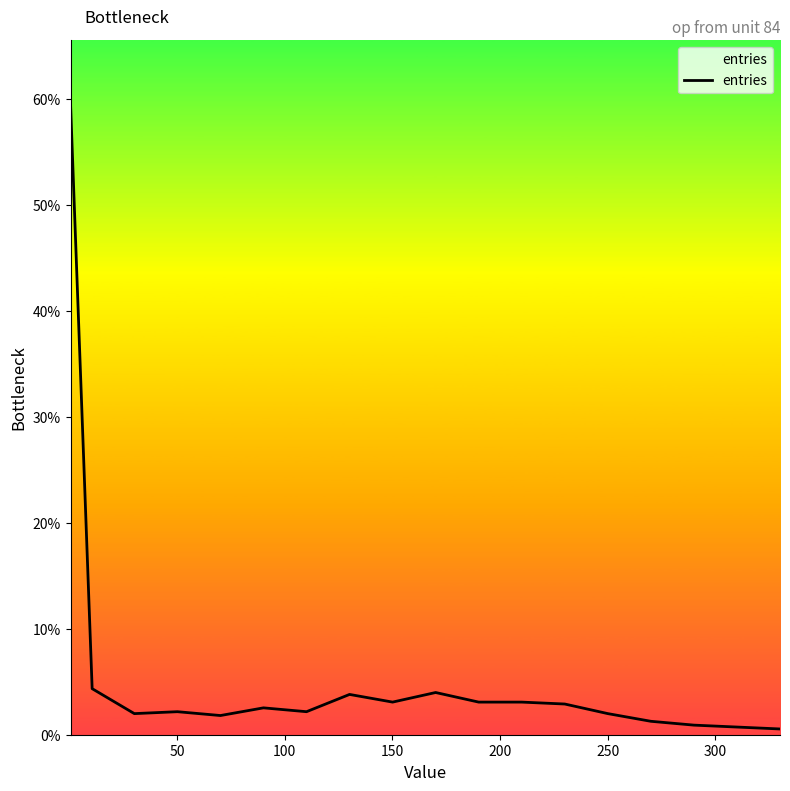

What is the difference between the maximum and minimum values?

59.1